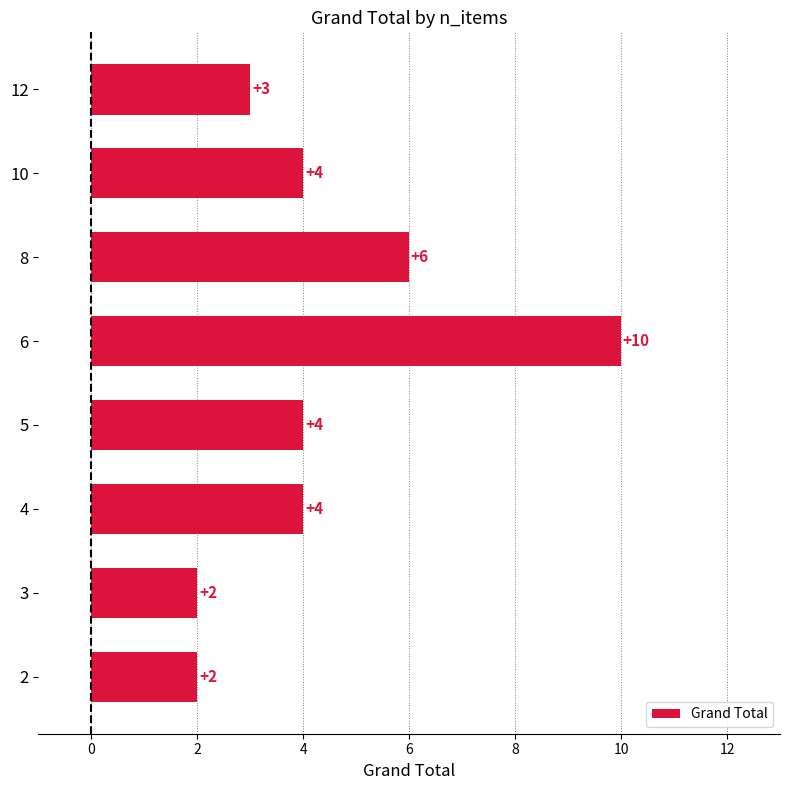

How many categories are shown in the chart?

8